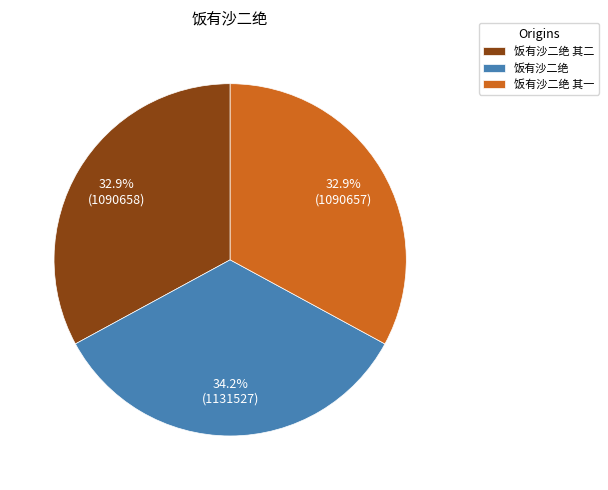

To the nearest percent, what is the difference between the largest and smallest slice percentages?

1%